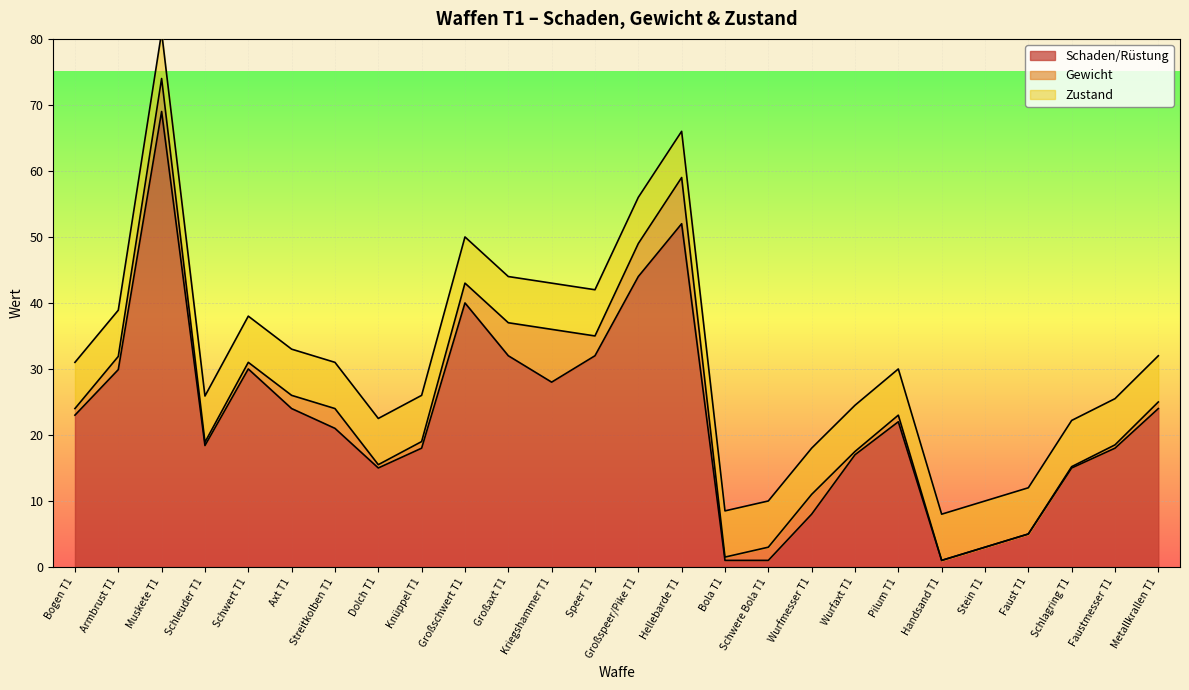

Which series has the largest range (max minus min)?

Schaden/Rüstung